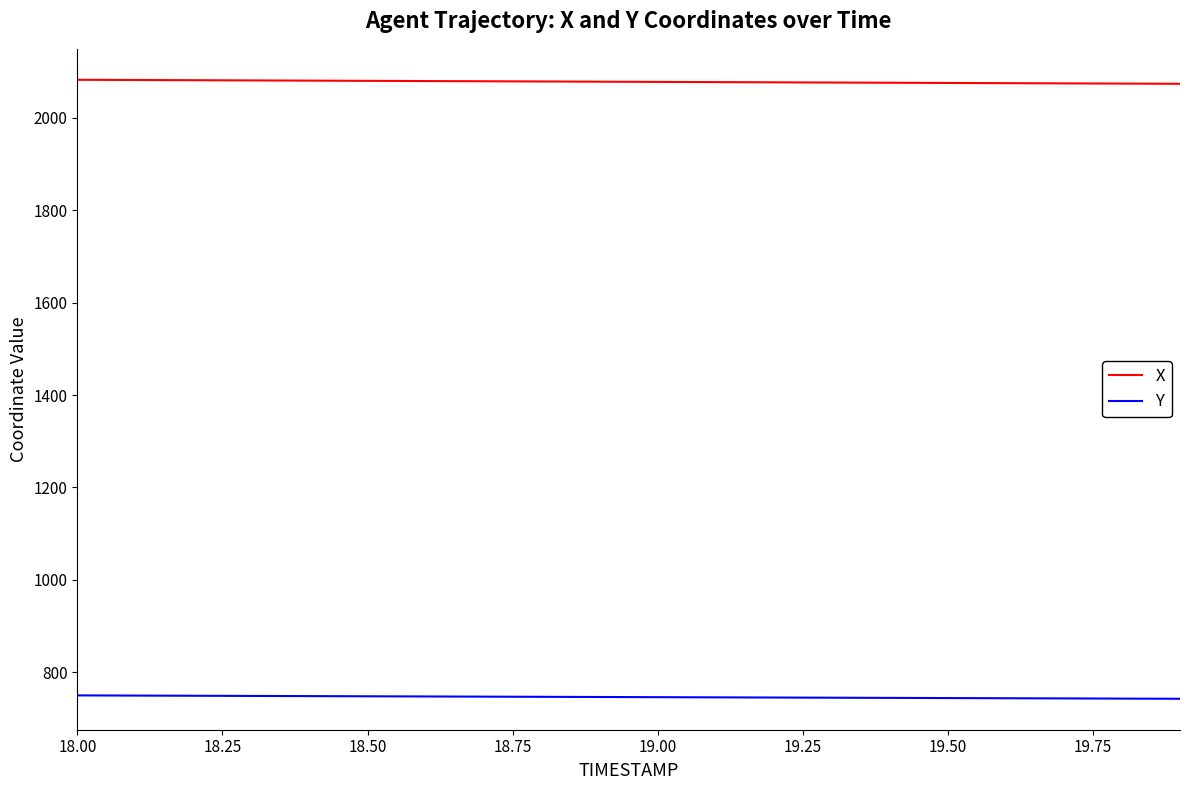

What is the smallest value displayed?

742.9